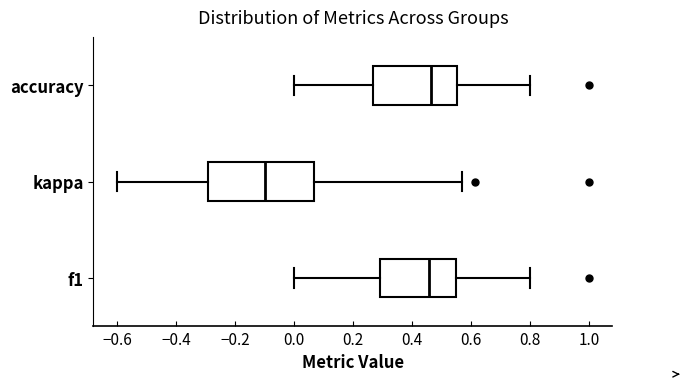

Reading bottom to top, read every box against the x-axis: the position of its median line, the range the box covers, and the ends of its whiskers. The values are not printed on the chart, so give them approximately, as read against the axis.

f1: median 0.46, box 0.30 to 0.56, whiskers 0.00 to 0.80
kappa: median -0.10, box -0.30 to 0.06, whiskers -0.60 to 0.58
accuracy: median 0.46, box 0.26 to 0.56, whiskers 0.00 to 0.80